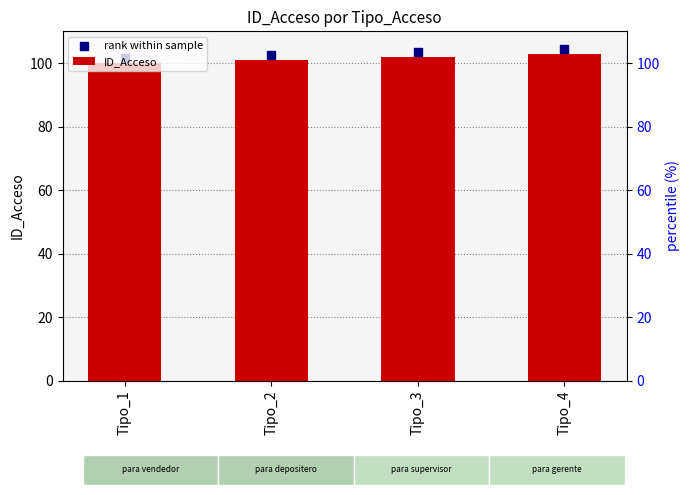

Between Tipo_2 and Tipo_4, which is larger?

Tipo_4